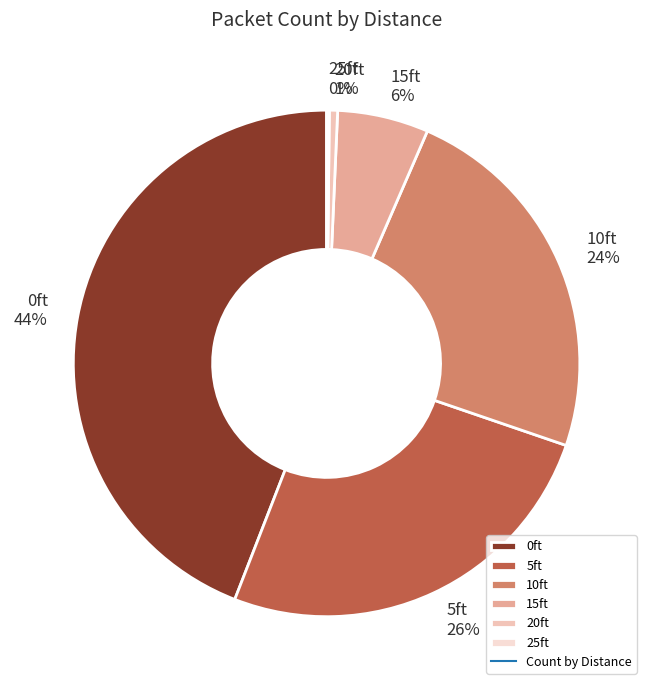

What is the largest slice in the pie chart?

0ft